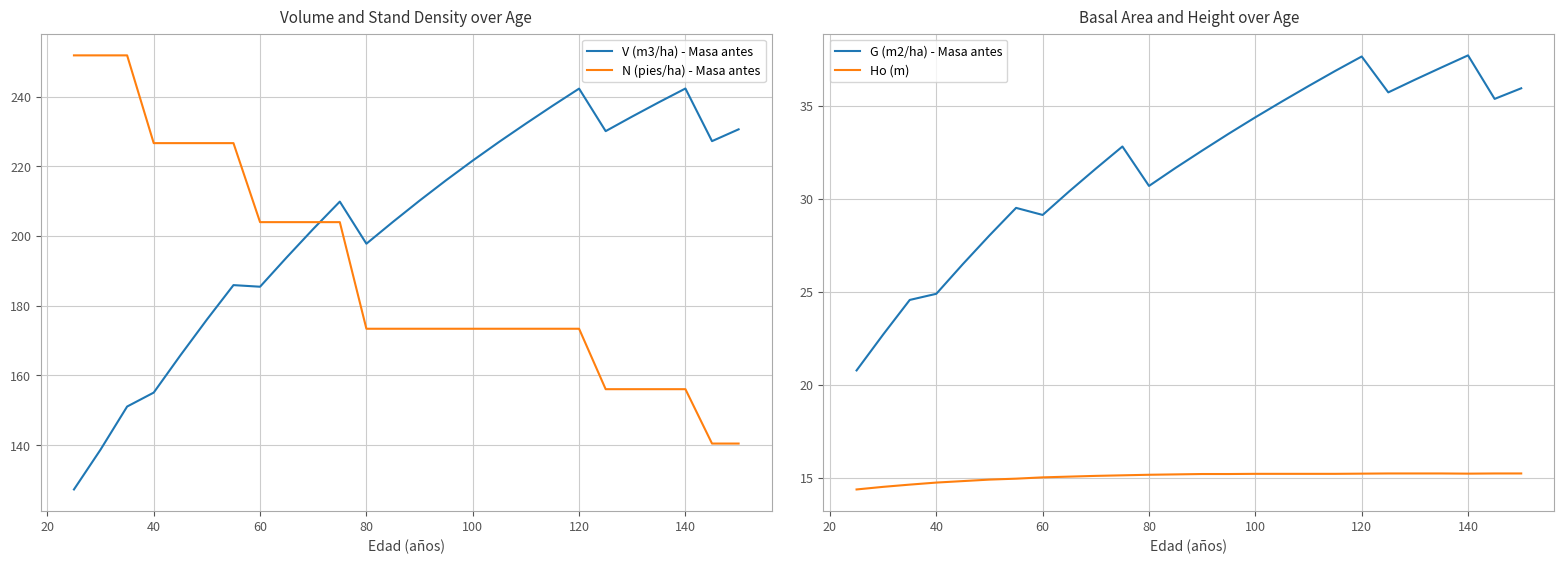

What is the difference between the second highest and second lowest values in the Ho (m) series?

0.7